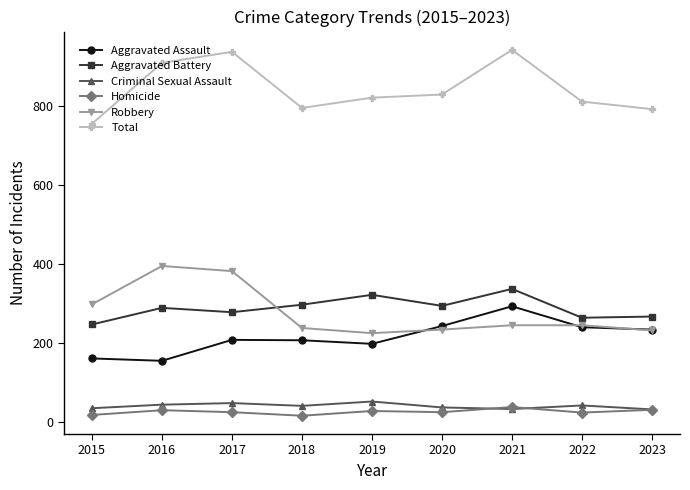

What are all the series names shown in the legend?

Aggravated Assault, Aggravated Battery, Criminal Sexual Assault, Homicide, Robbery, Total